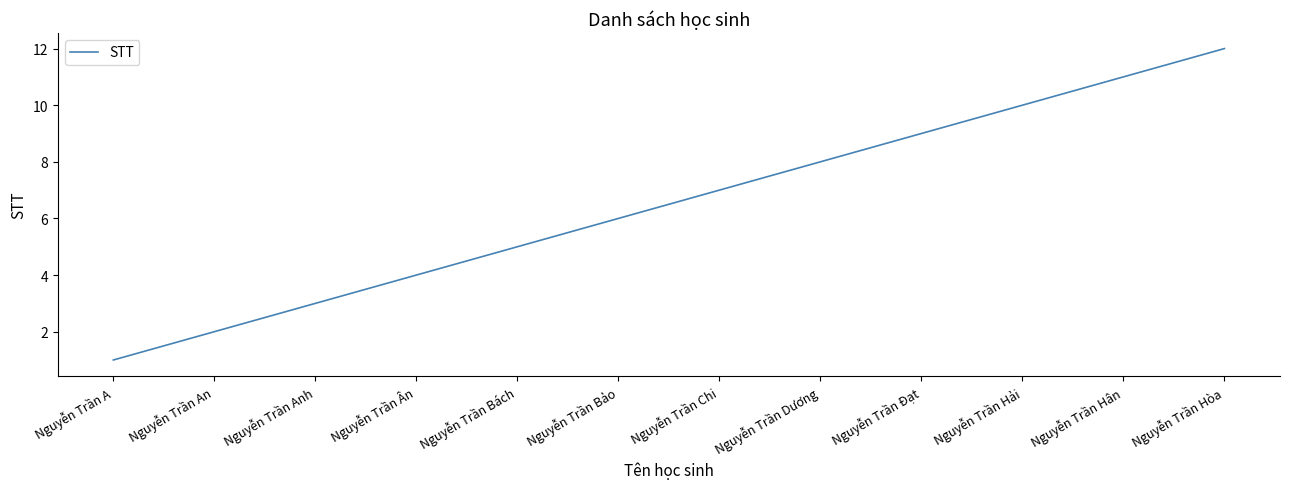

What is the difference between the second highest and second lowest values?

9